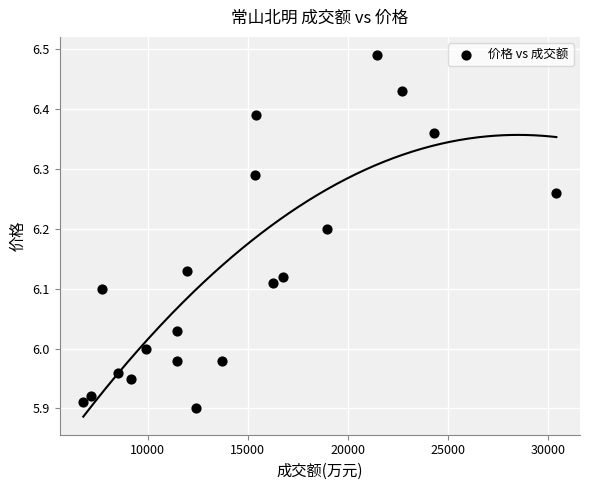

What is the range of X values (max minus min)?

23645.0